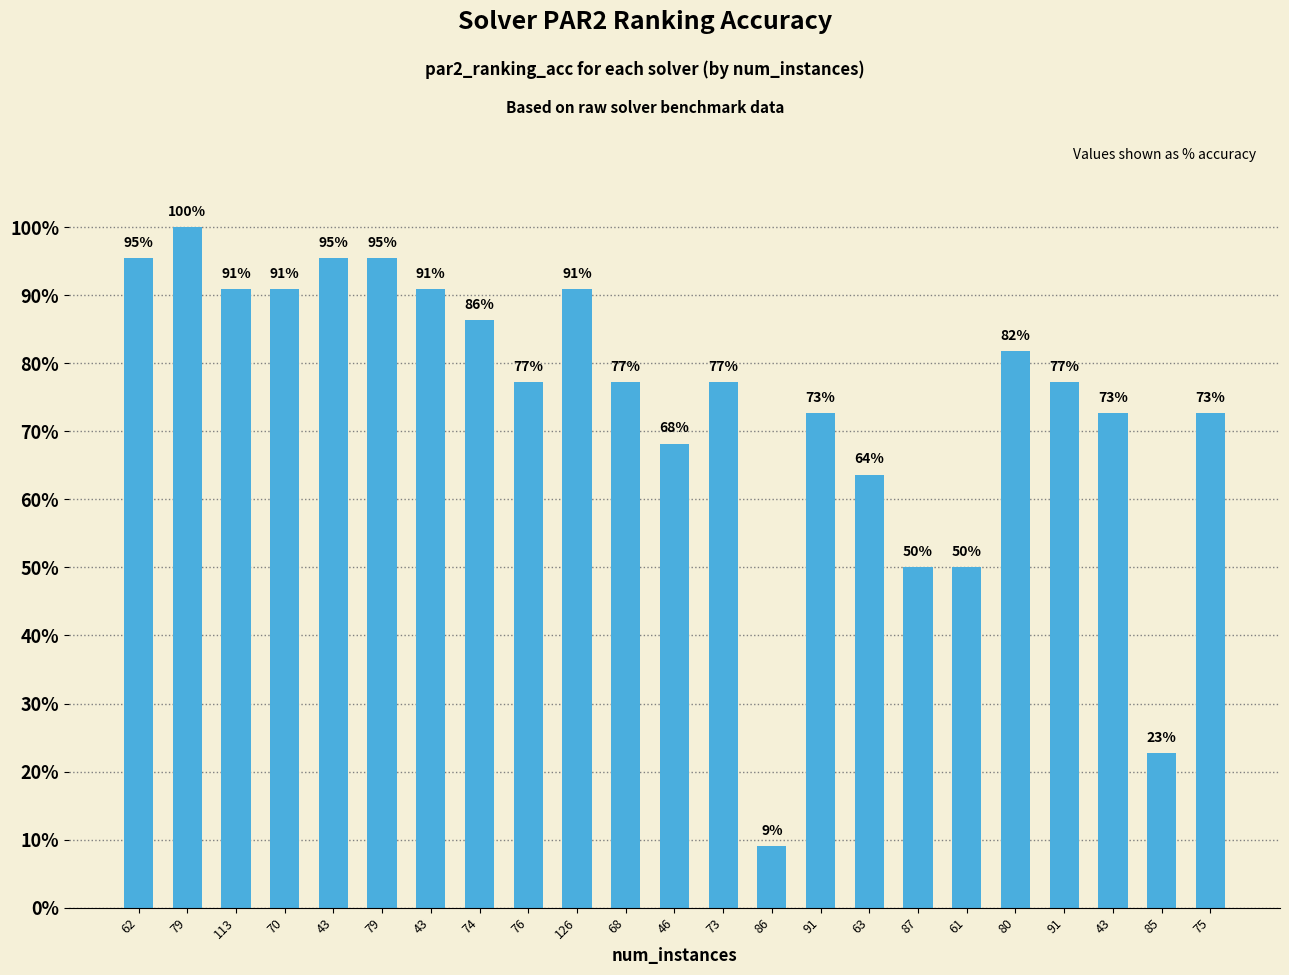

Are the bars horizontal?

No